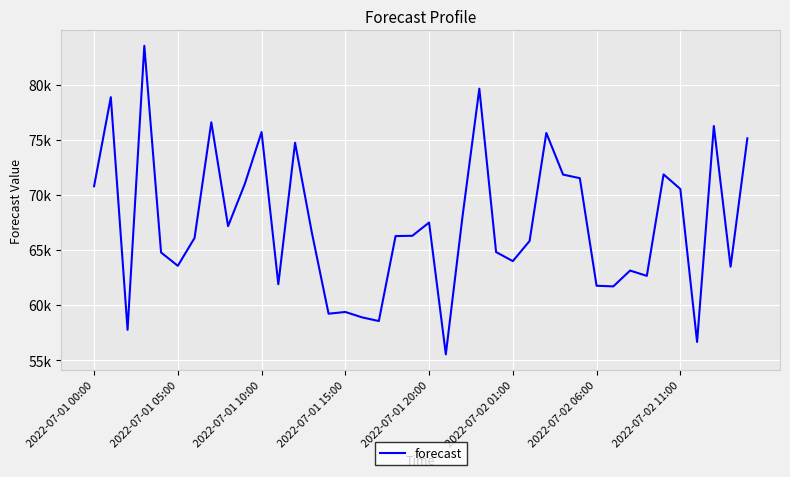

What is the difference between the second highest and minimum values?

24098.6